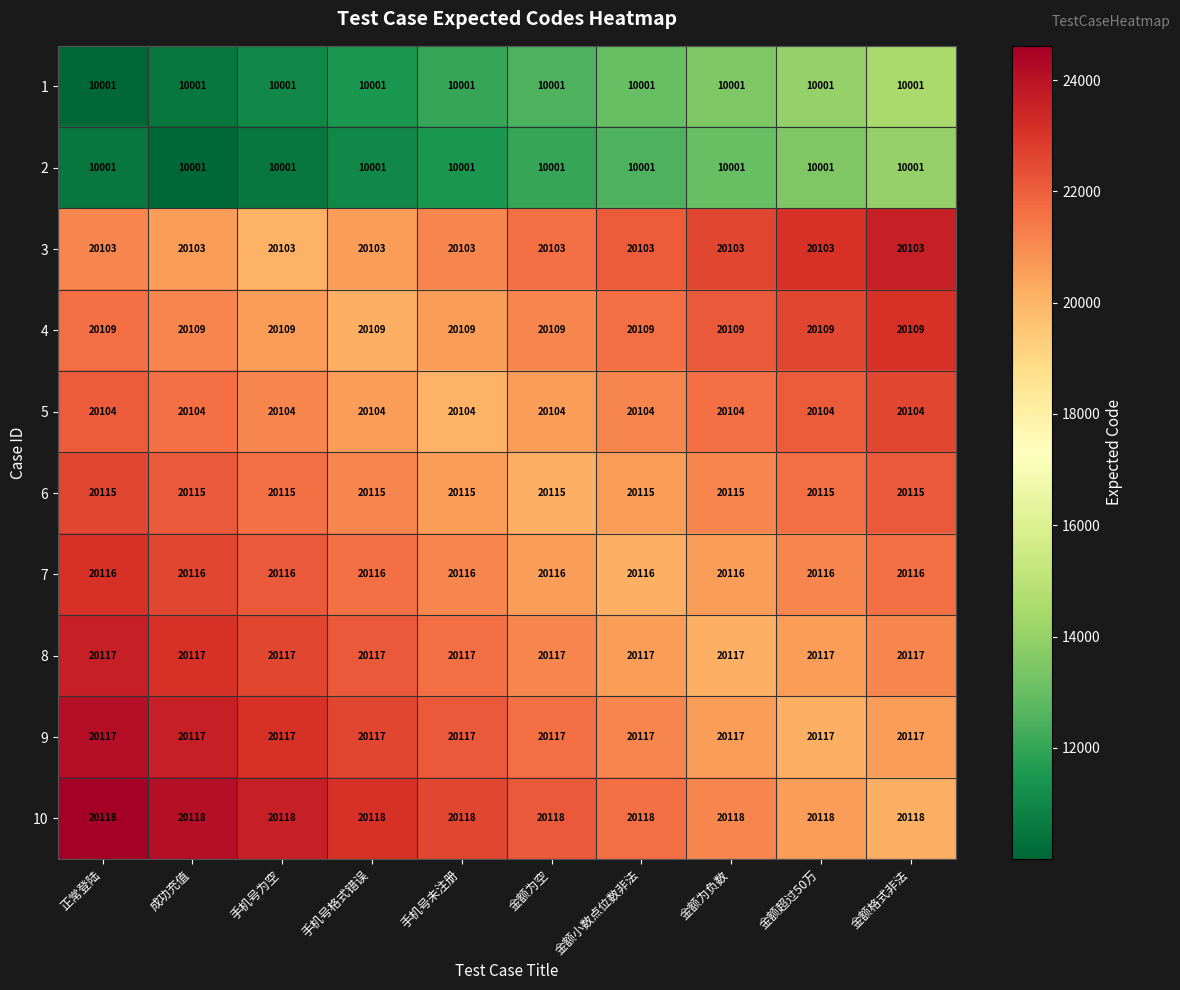

Is the value of 7 at 手机号未注册 greater than the value of 6 at 金额为空?

Yes